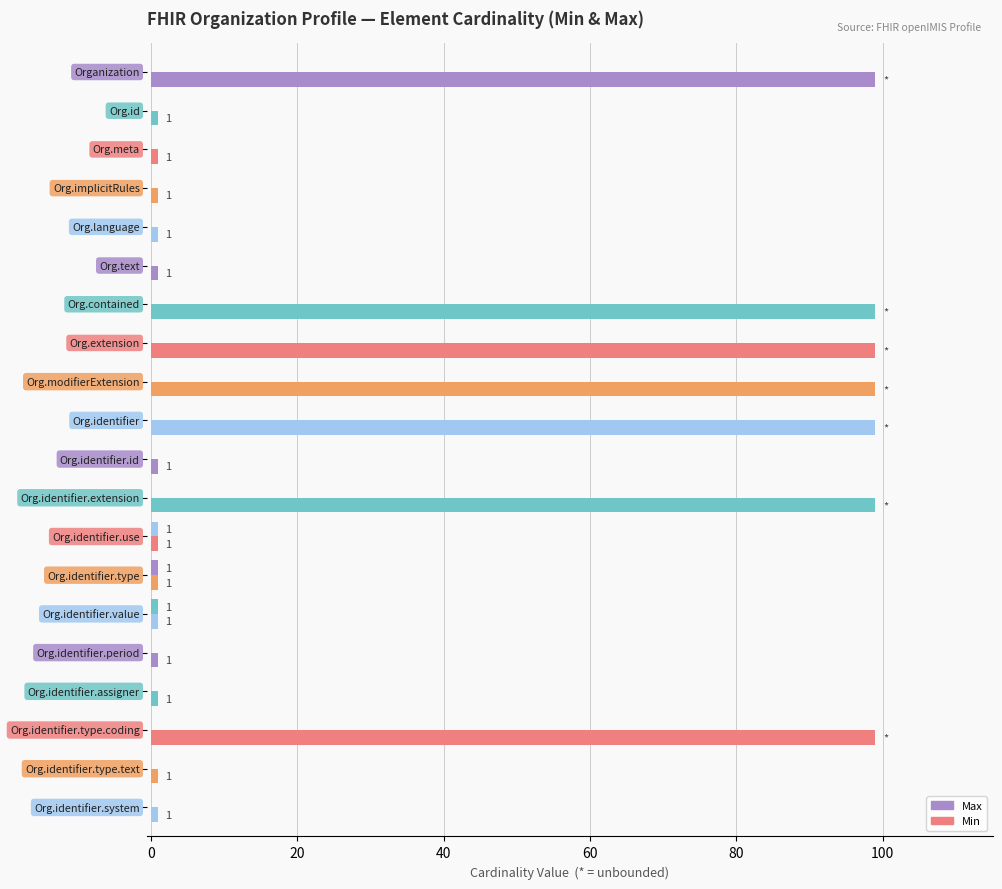

List the series in order of their overall mean, highest first.

Max, Min